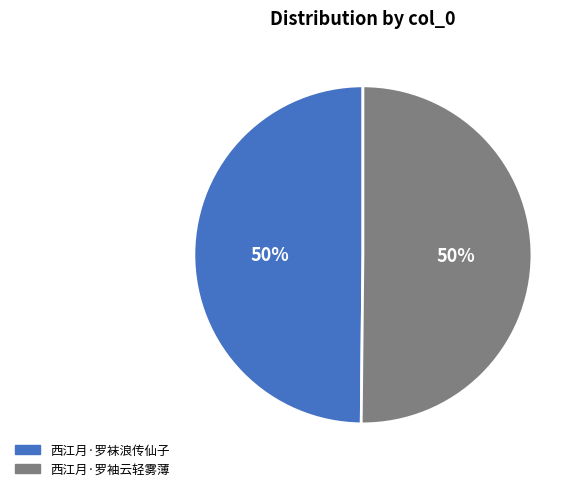

To the nearest percent, what is the average slice percentage?

50%